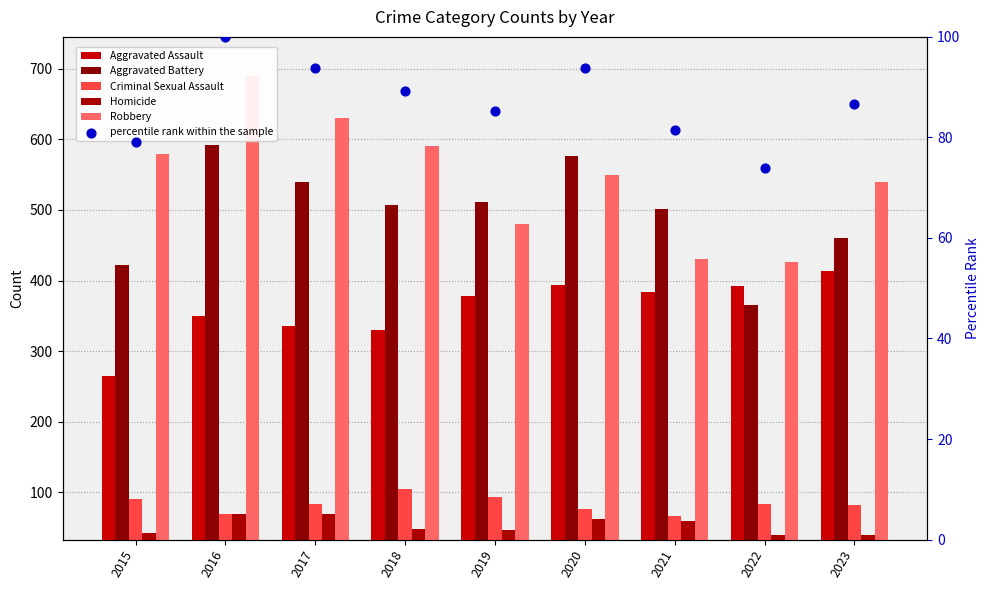

At how many categories does at least one series exceed 269?

9